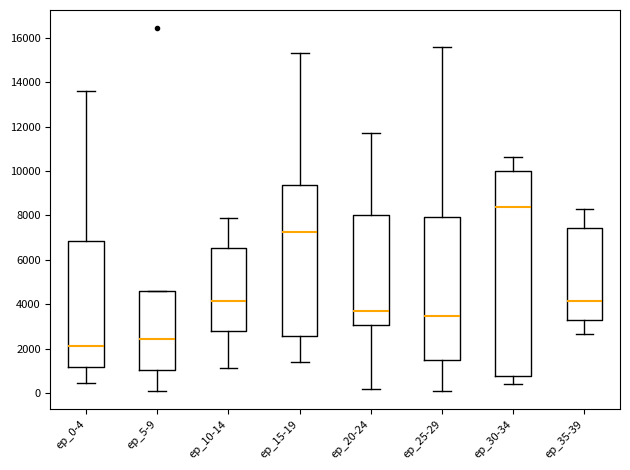

Which box's median line is the highest?

ep_30-34